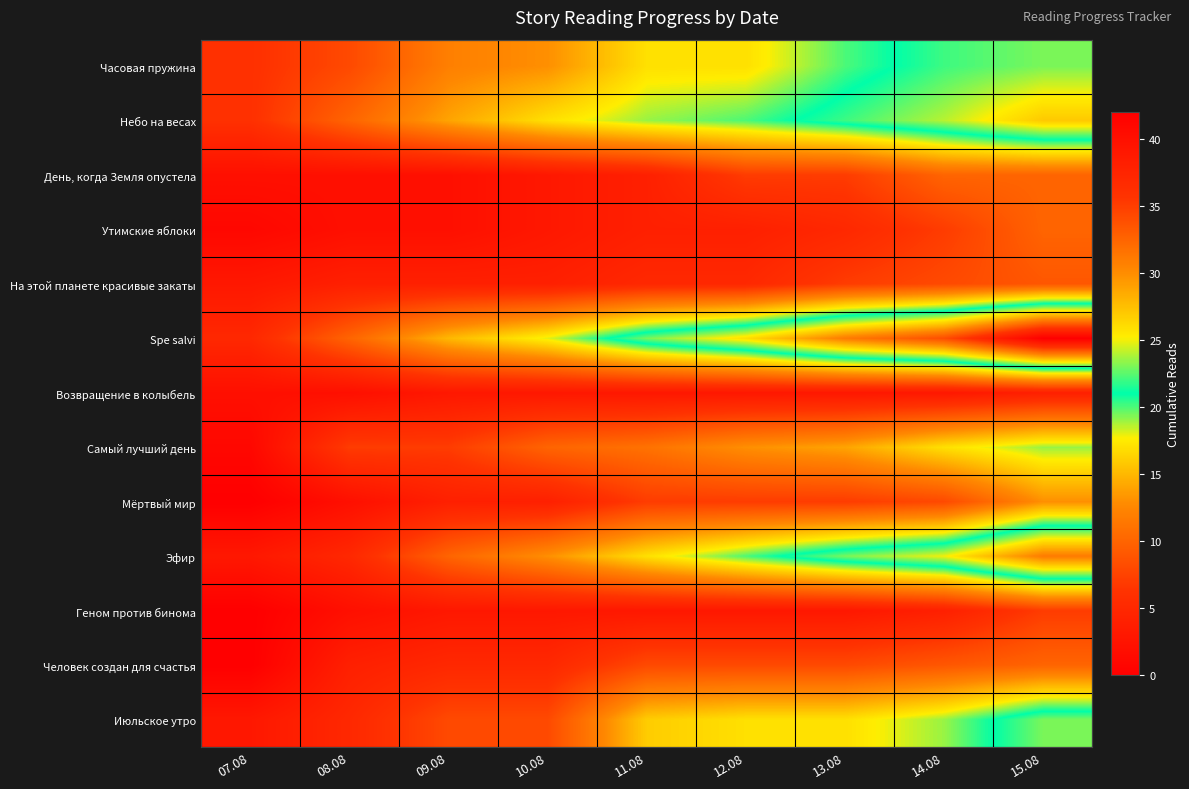

Rank the series at 07.08 from lowest to highest value.

Мёртвый мир, Геном против бинома, Человек создан для счастья, Утимские яблоки, Самый лучший день, День, когда Земля опустела, Возвращение в колыбель, На этой планете красивые закаты, Эфир, Июльское утро, Spe salvi, Часовая пружина, Небо на весах